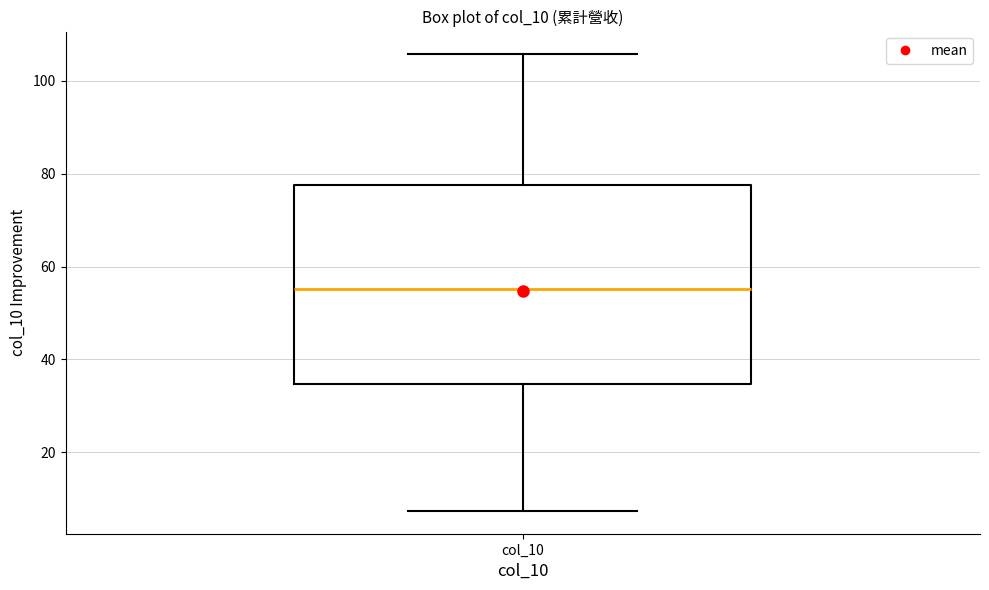

Where does the median line of the box for col_10 sit on the y-axis? The values are not printed on the chart, so give them approximately, as read against the axis.

56